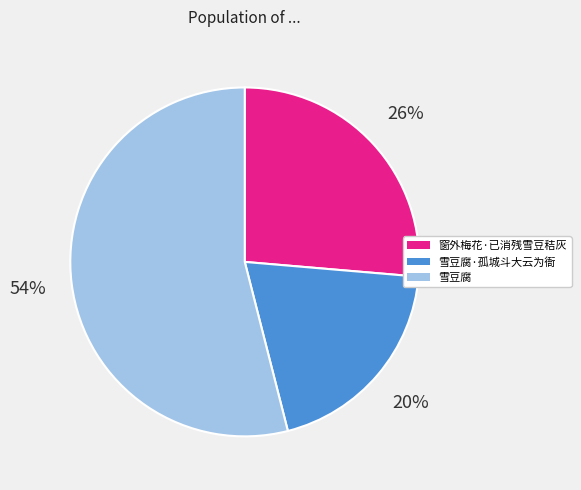

Rank the categories by value from lowest to highest.

雪豆腐·孤城斗大云为衙, 窗外梅花·已消残雪豆秸灰, 雪豆腐